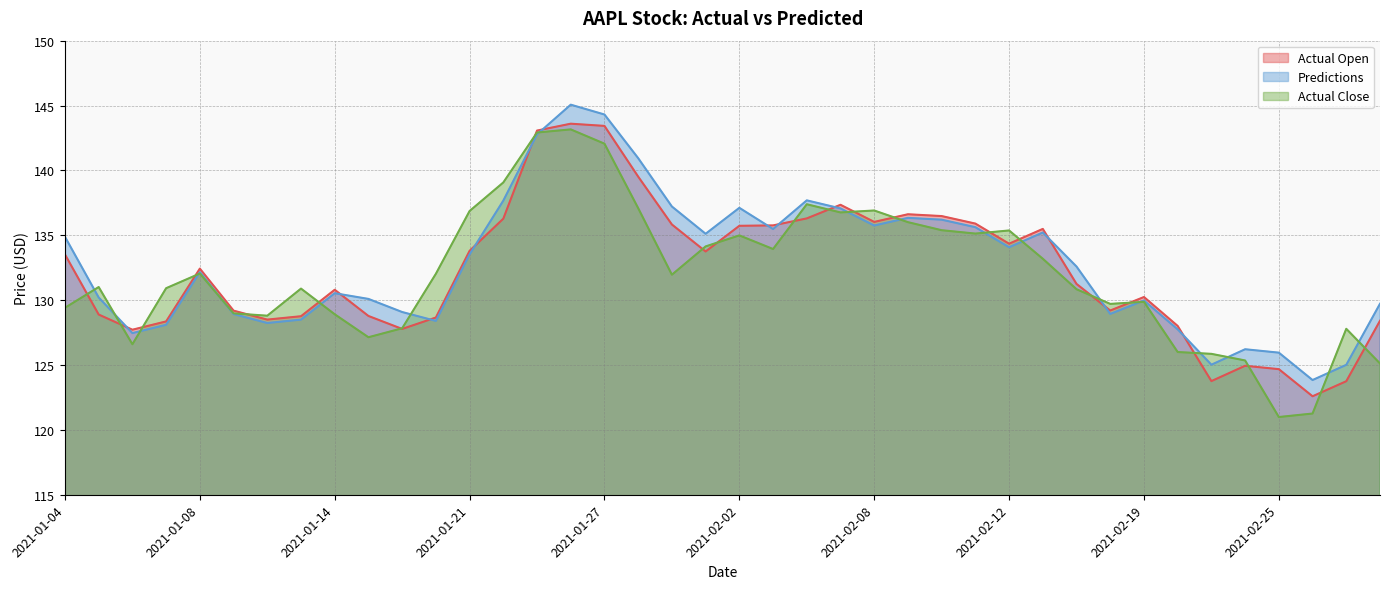

What is the total value across all series at 2021-02-01?

403.0